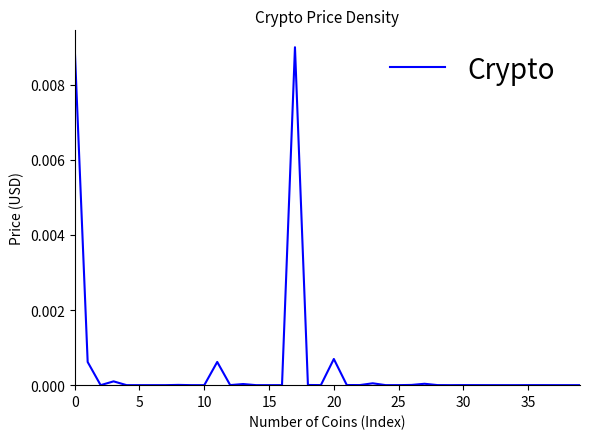

How many series are shown in this chart?

1